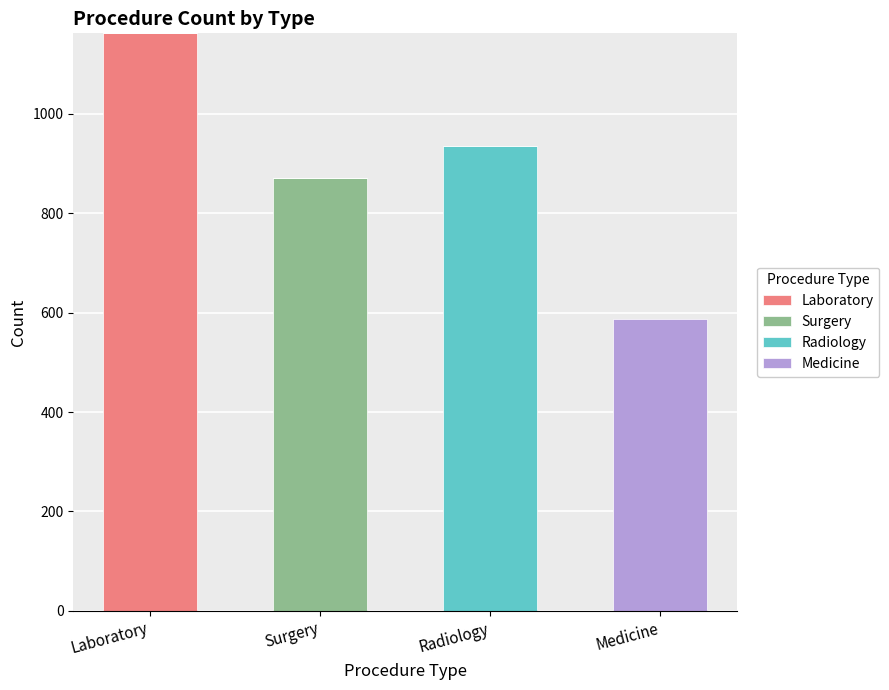

What is the highest value of the Laboratory series?

1162